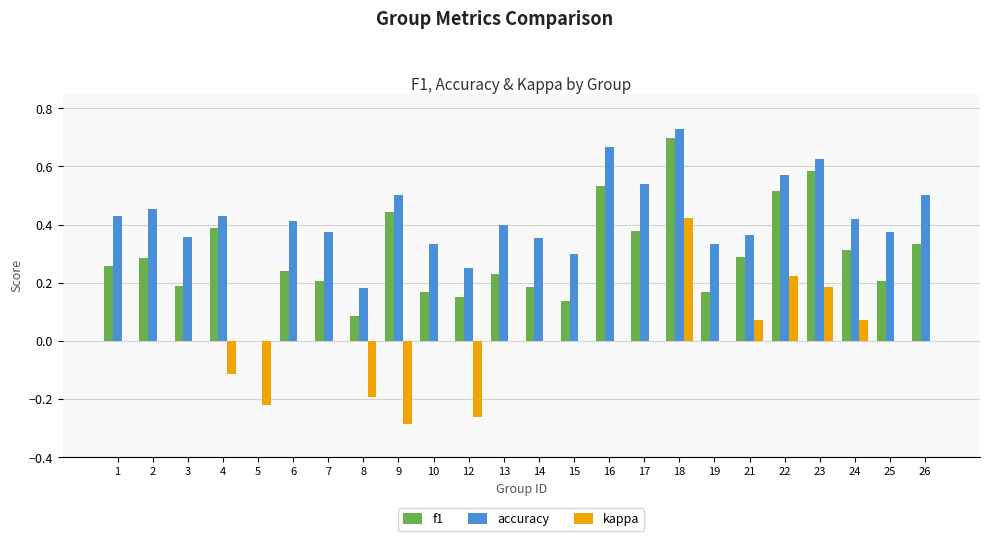

What is the sum of the f1 values at 18 and 22?

1.2